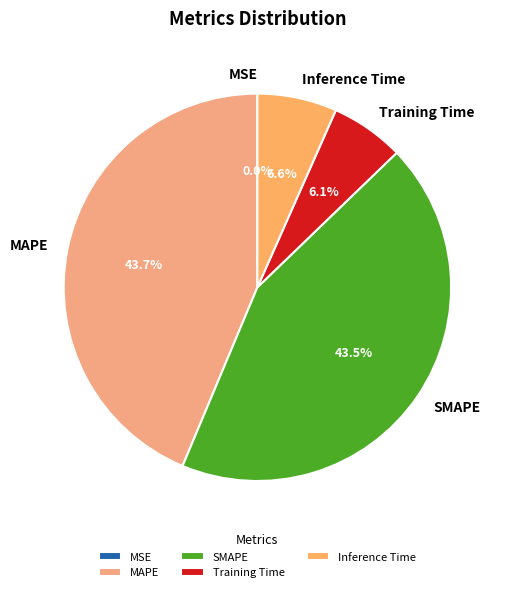

Which has a higher value, MAPE or Training Time?

MAPE